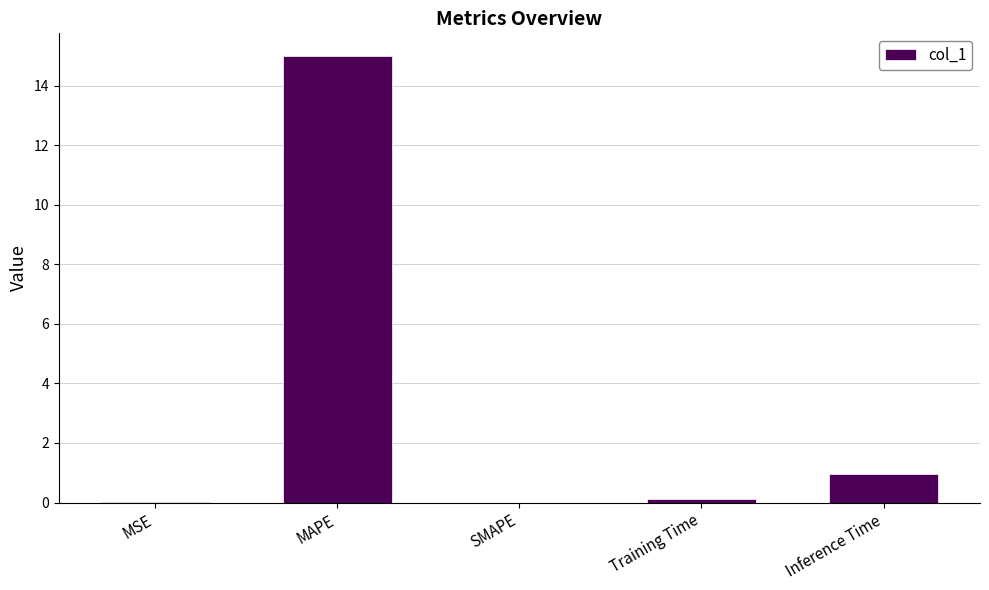

The value at SMAPE is 0.0. True or false?

True